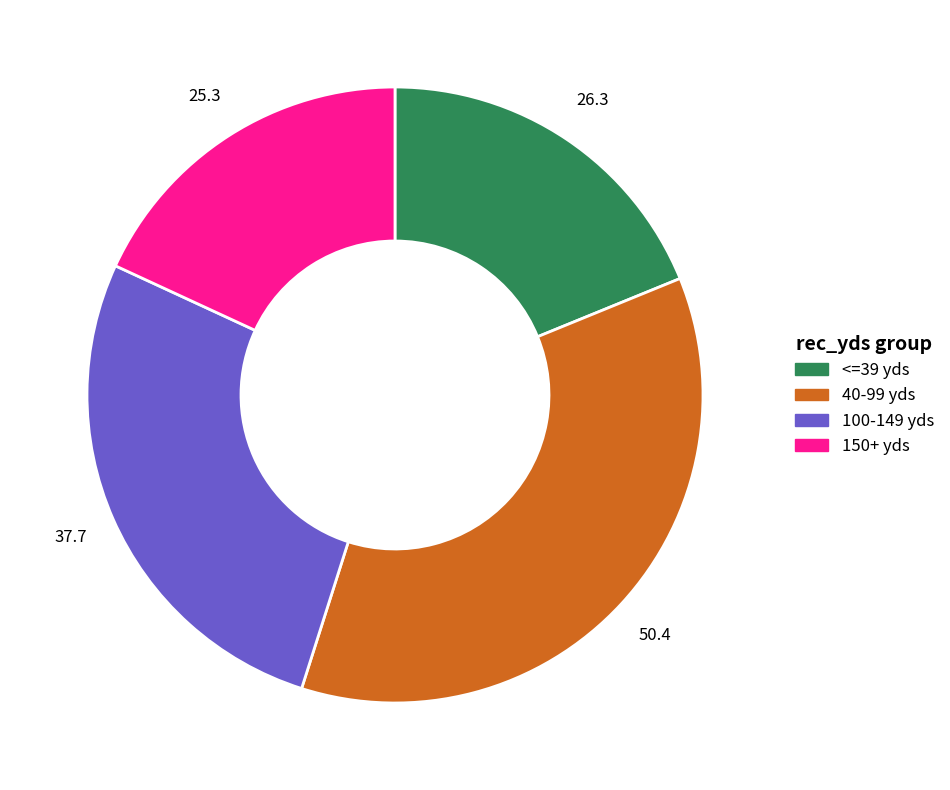

Does any single category account for the majority?

No